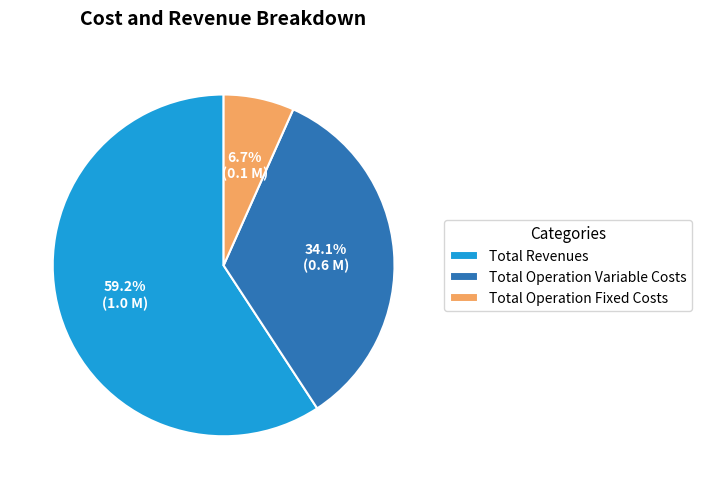

Between Total Operation Variable Costs and Total Revenues, which is larger?

Total Revenues